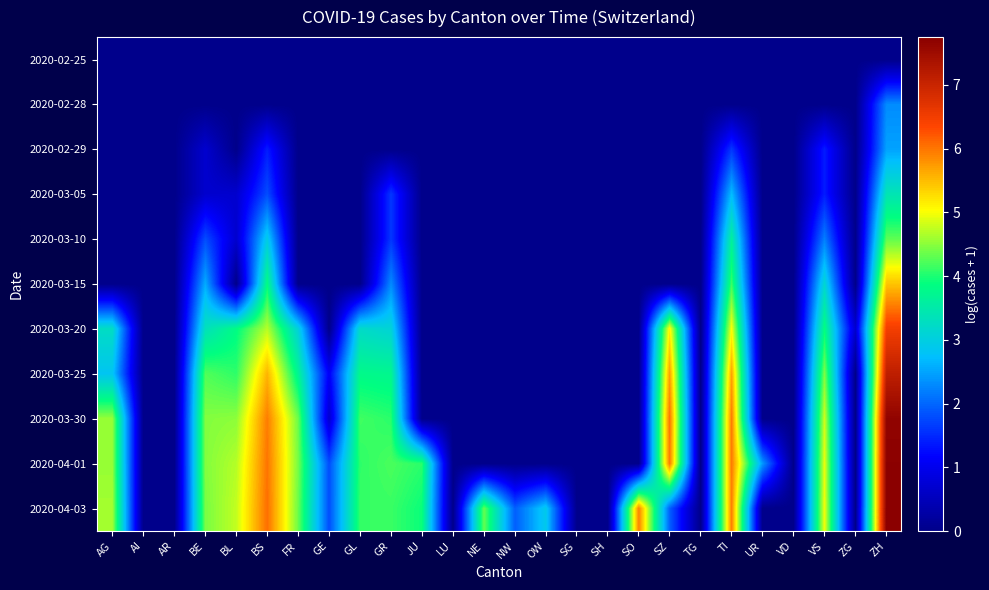

What is the greatest value displayed?

7.7